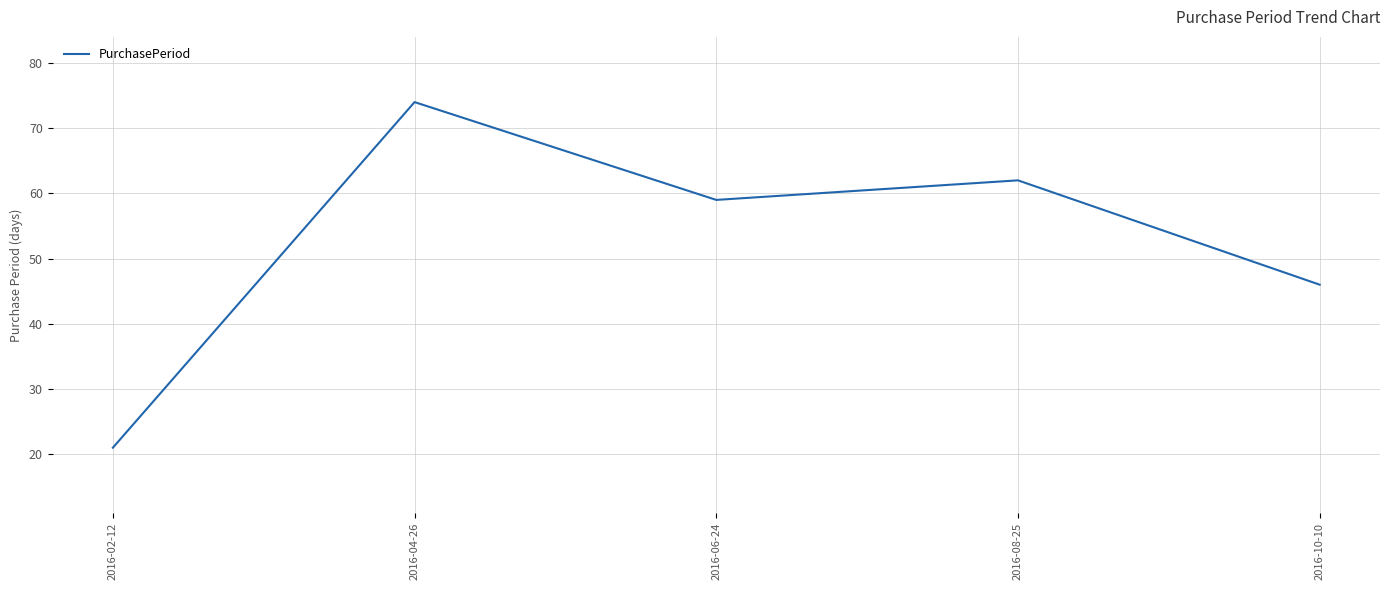

The value at 2016-06-24 is 95. True or false?

False